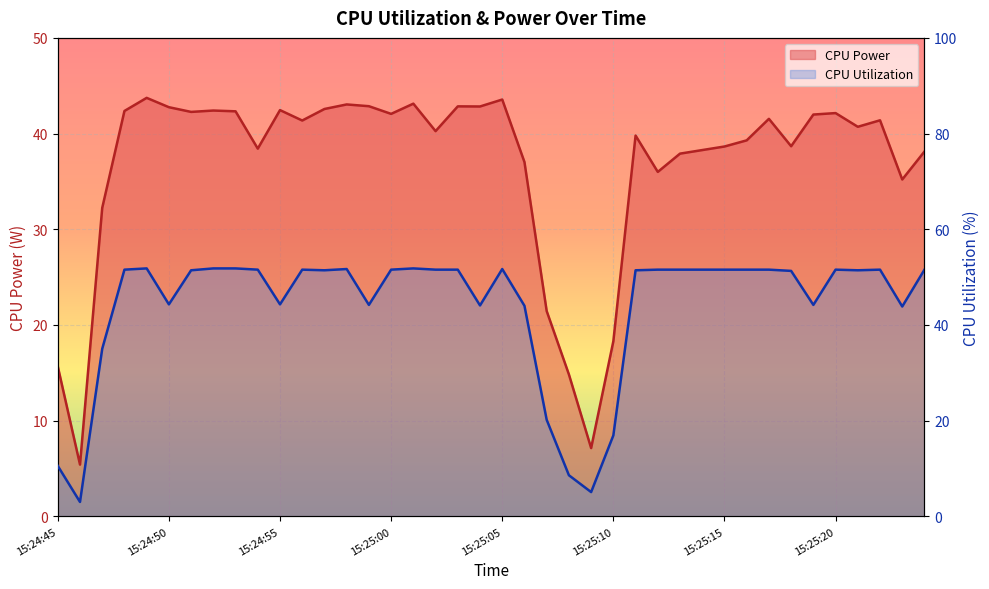

What are all the series names shown in the legend?

CPU Utilization, CPU Power